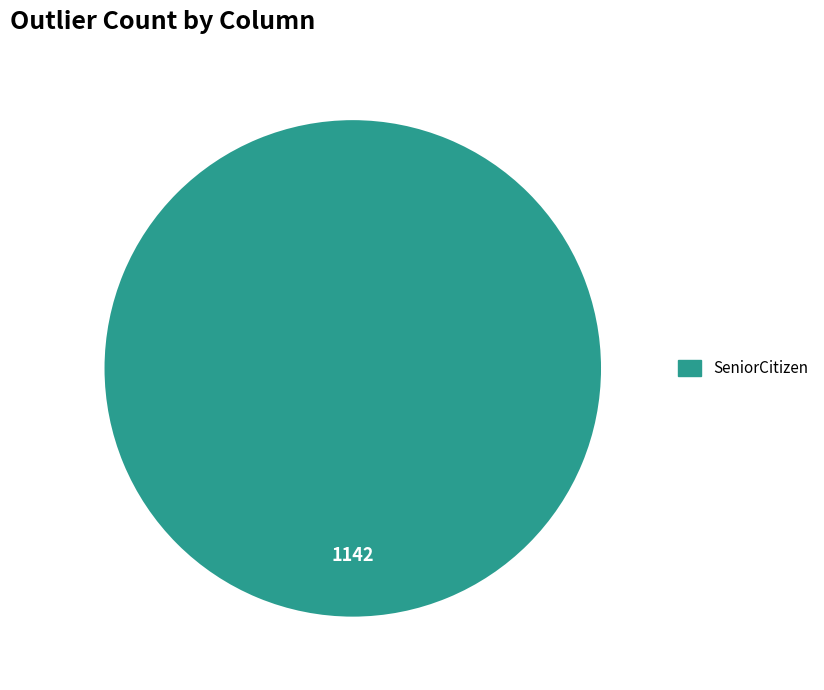

Does any single category account for the majority?

Yes